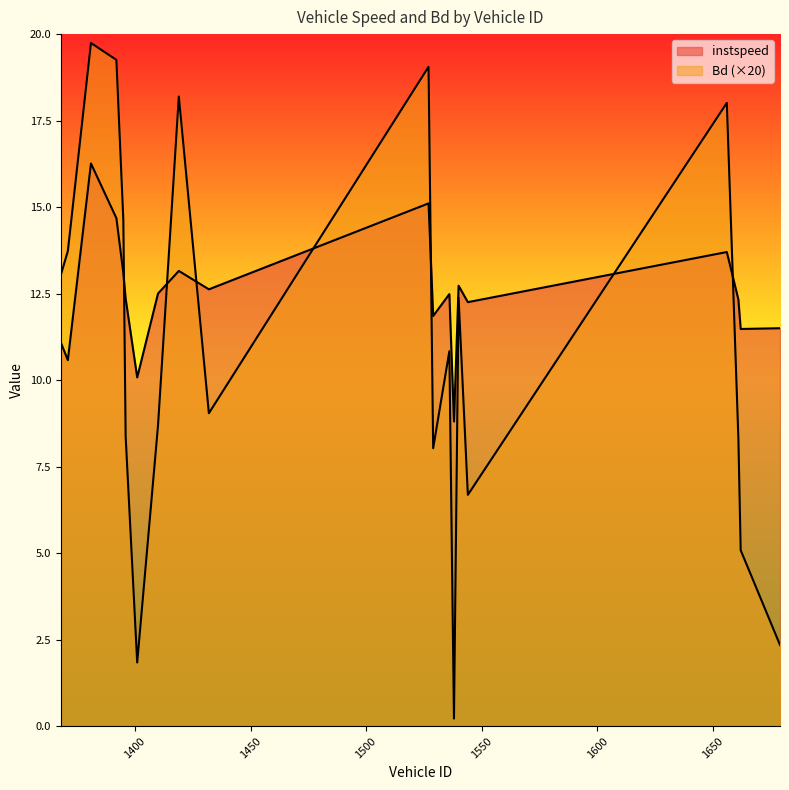

Reading left to right, list all the values displayed in this chart.

instspeed: 1368=11.1	1371=10.6	1381=16.3	1392=14.7	1395=13.1	1396=12.4	1401=10.1	1410=12.5	1419=13.2	1432=12.6	1527=15.1	1529=11.9	1536=12.5	1538=8.8	1540=12.7	1544=12.3	1656=13.7	1661=12.3	1662=11.5	1679=11.5
Bd: 1368=13.0	1371=13.7	1381=19.7	1392=19.3	1395=14.6	1396=8.4	1401=1.8	1410=8.7	1419=18.2	1432=9.0	1527=19.1	1529=8.0	1536=10.8	1538=0.2	1540=12.4	1544=6.7	1656=18.0	1661=8.3	1662=5.1	1679=2.3